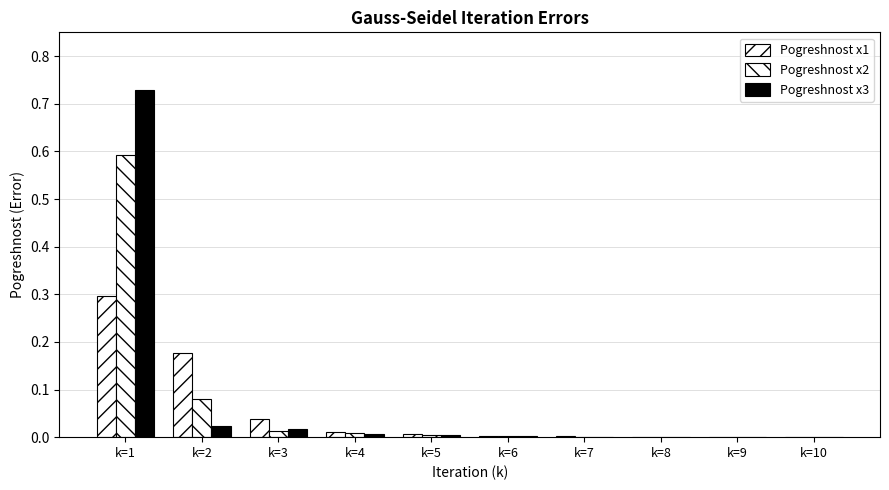

Rank the series at k=5 from lowest to highest value.

Pogreshnost x3, Pogreshnost x2, Pogreshnost x1